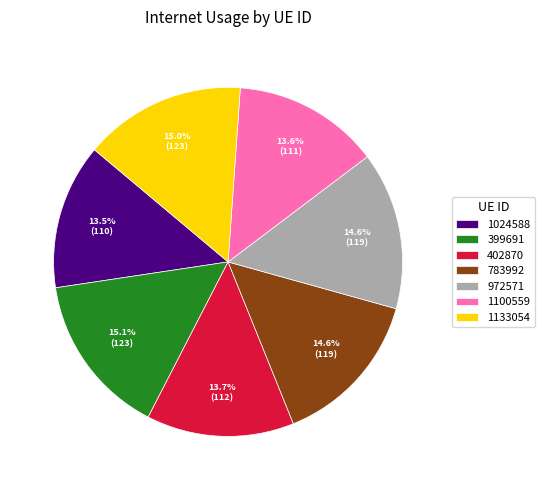

Does any single category account for the majority?

No